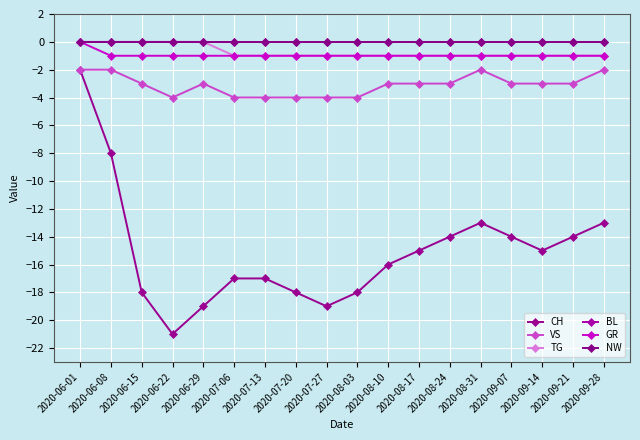

Rank the categories by GR value from highest to lowest.

2020-06-01, 2020-06-08, 2020-06-15, 2020-06-22, 2020-06-29, 2020-07-06, 2020-07-13, 2020-07-20, 2020-07-27, 2020-08-03, 2020-08-10, 2020-08-17, 2020-08-24, 2020-08-31, 2020-09-07, 2020-09-14, 2020-09-21, 2020-09-28